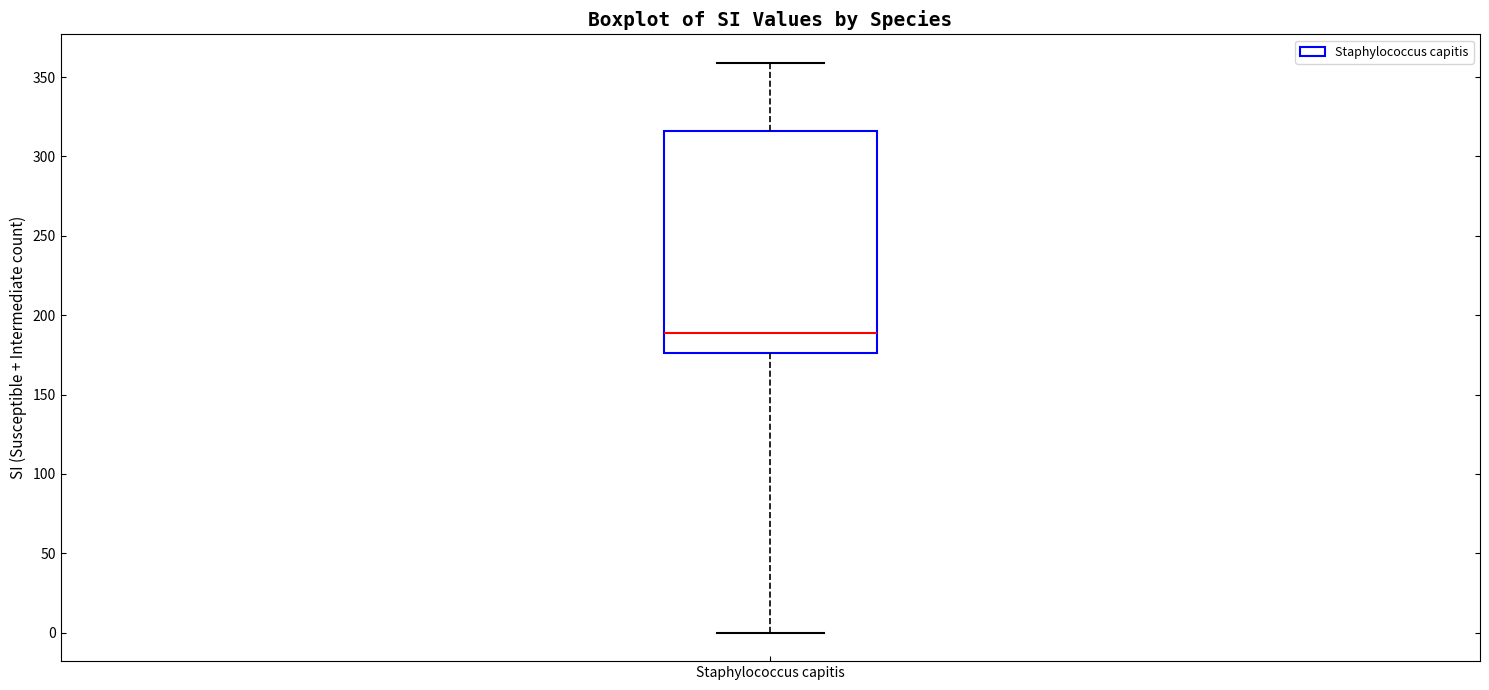

Where is the lower edge of the box for Staphylococcus capitis on the y-axis? The values are not printed on the chart, so give them approximately, as read against the axis.

175